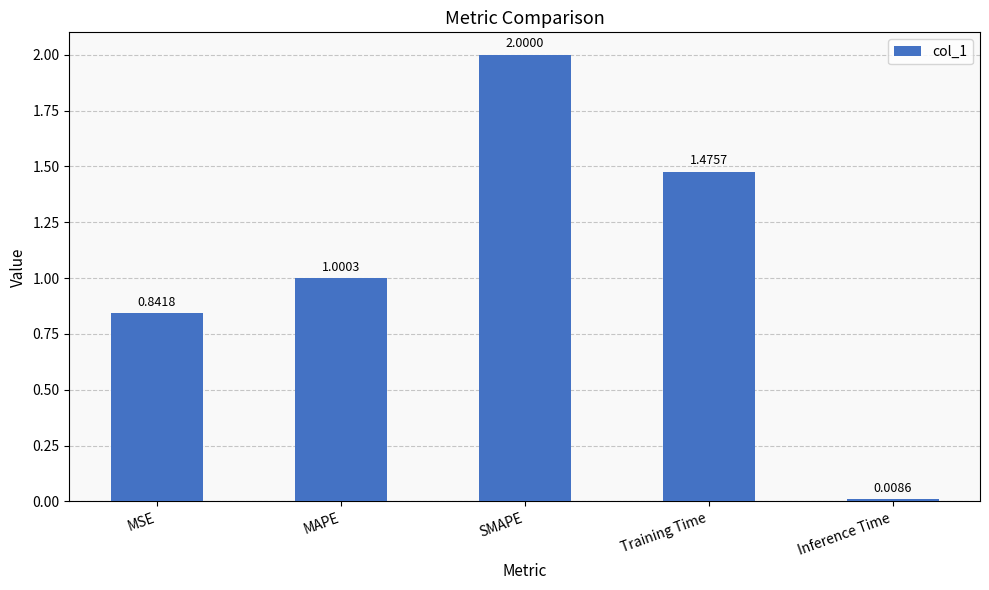

How many bars are there in total?

5